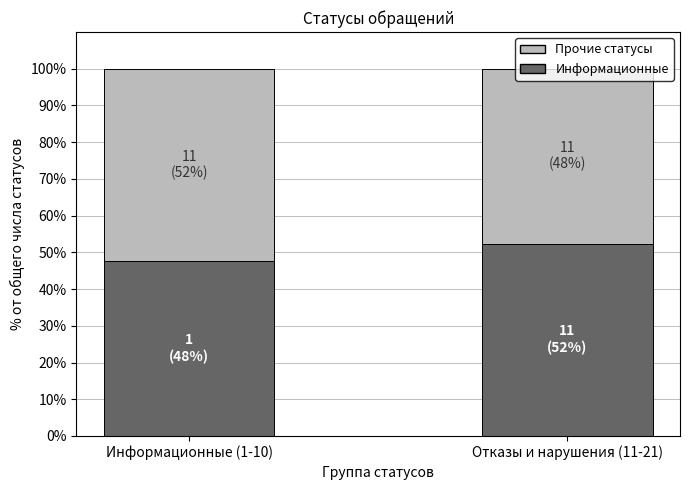

What is the total value across all series at Информационные (1-10)?

100.0